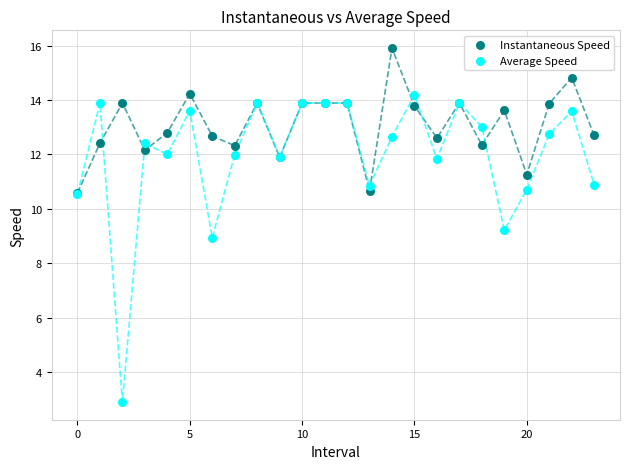

In the Average Speed series, what Y value is closest to 8?

8.9